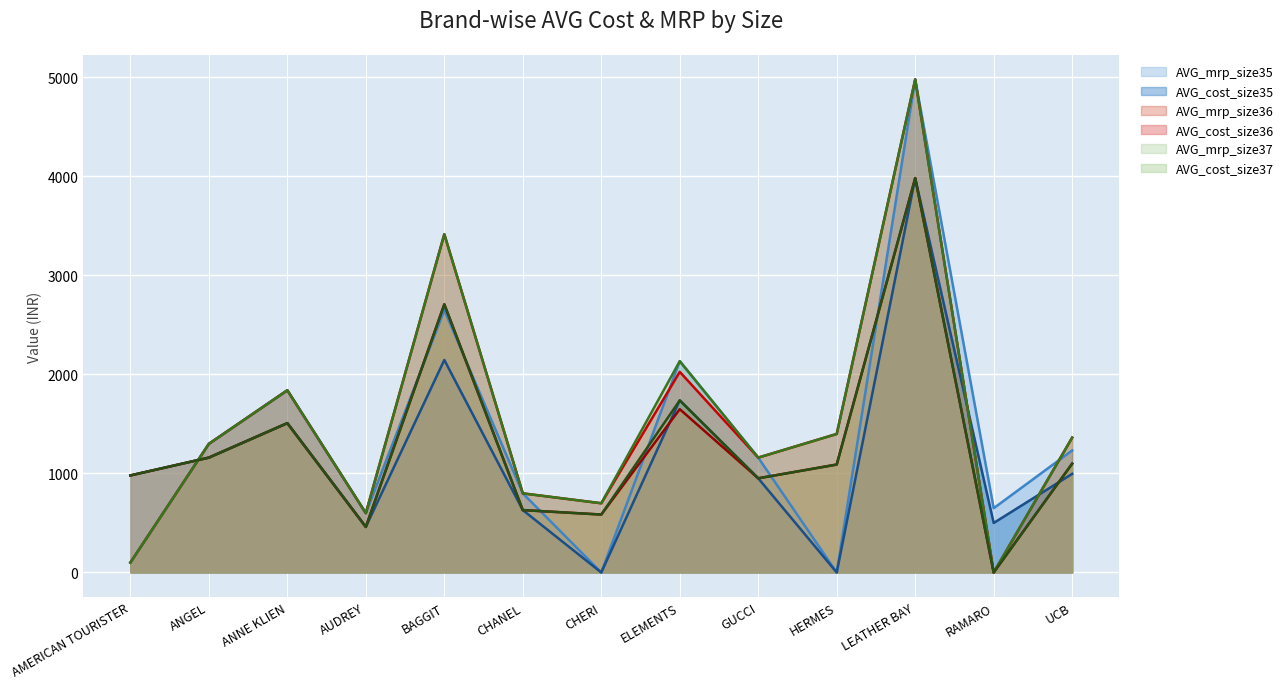

Reading left to right, transcribe all the data shown in this chart.

AVG_cost_size35: 980	1160	1508	460	2146	630	0	1738	951	0	3982	500	996
AVG_mrp_size35: 100	1299	1840	599	2649	799	0	2134	1160	0	4979	649	1232
AVG_cost_size36: 980	1160	1508	460	2708	630	585	1649	951	1090	3982	0	1099
AVG_mrp_size36: 100	1299	1840	599	3416	799	699	2026	1160	1399	4979	0	1362
AVG_cost_size37: 980	1160	1508	460	2708	630	585	1738	951	1090	3982	0	1099
AVG_mrp_size37: 100	1299	1840	599	3416	799	699	2134	1160	1399	4979	0	1362